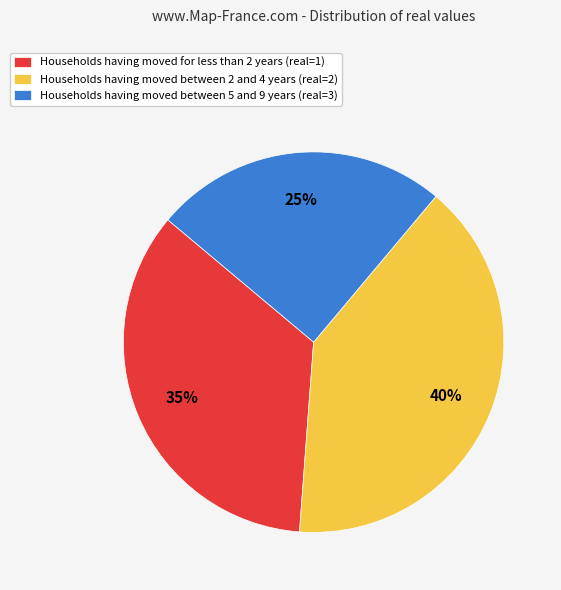

Approximately how many times larger is the value at Households having moved for less than 2 years (real=1) compared to Households having moved between 5 and 9 years (real=3)?

1.4